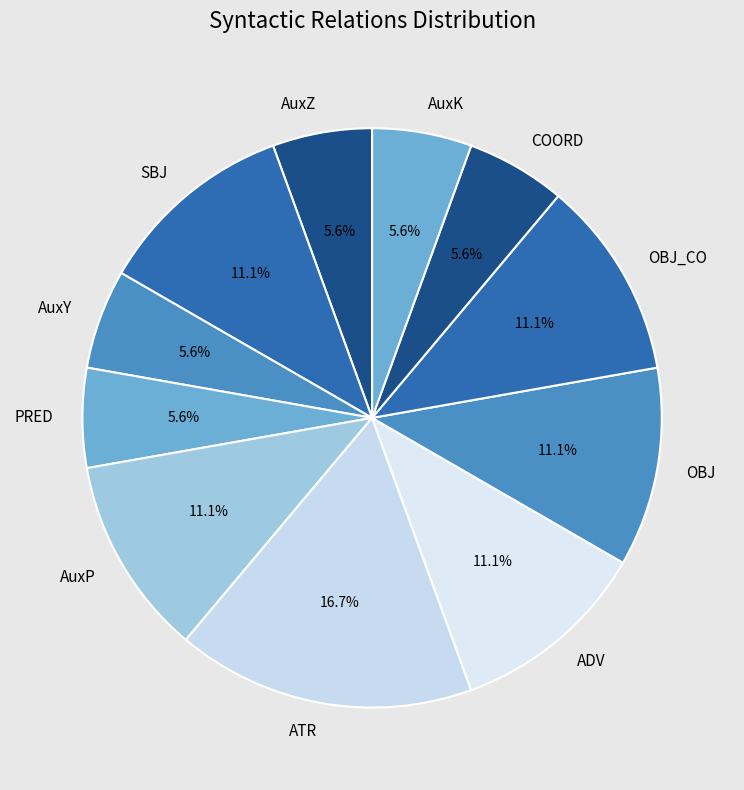

How much of the chart is everything except AuxK?

94.4%